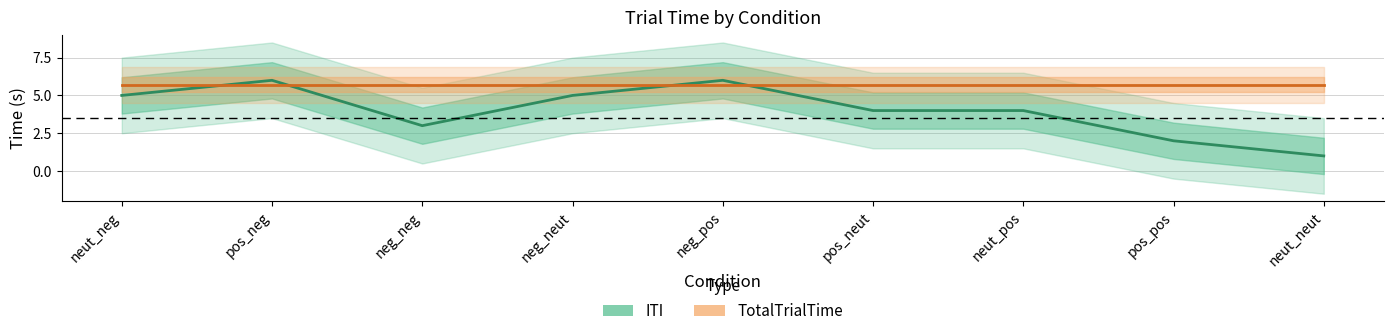

Between neut_pos and neut_neut, which is larger?

neut_pos